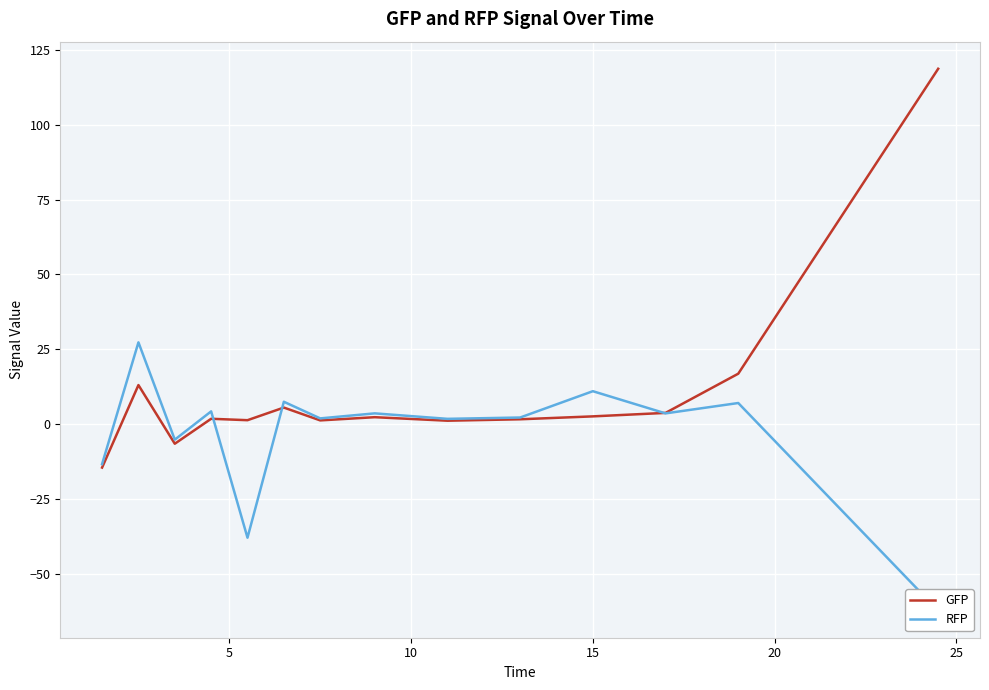

How many intersections are there between GFP and RFP?

3